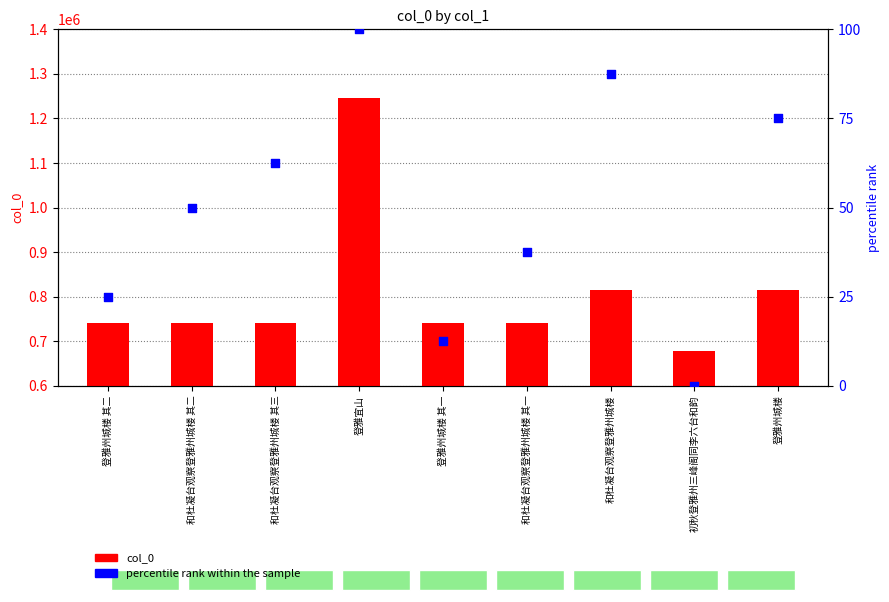

Which series contains the lowest Y value?

percentile rank within the sample